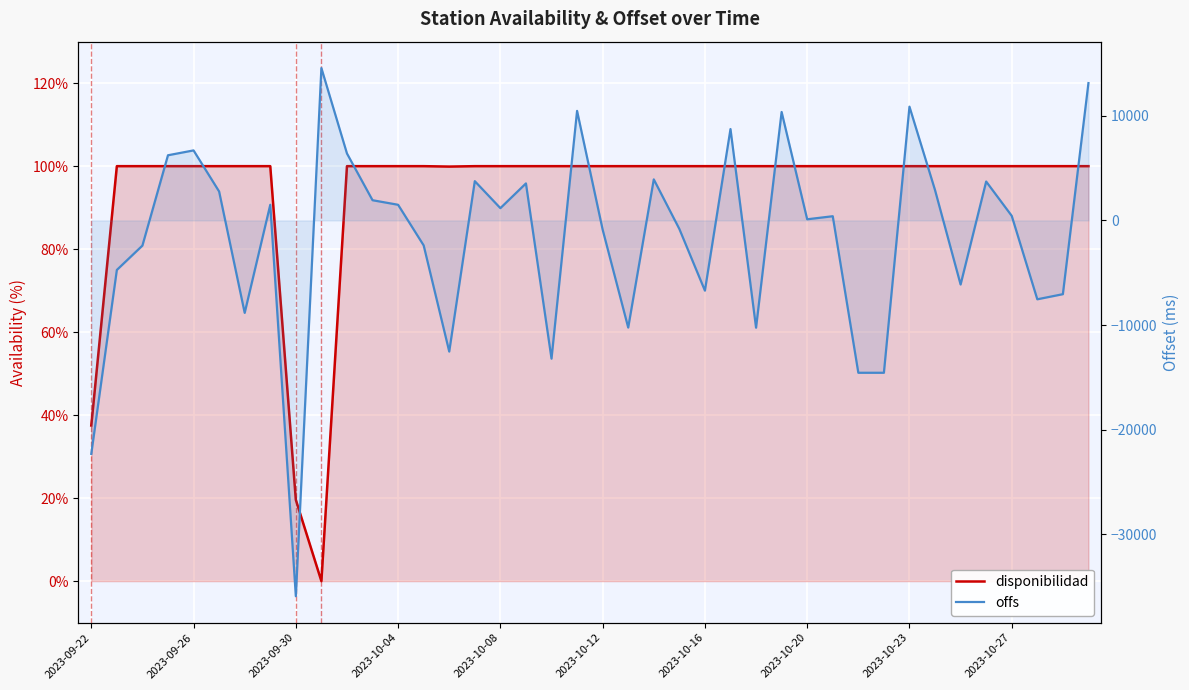

How many lines are shown in the chart?

2